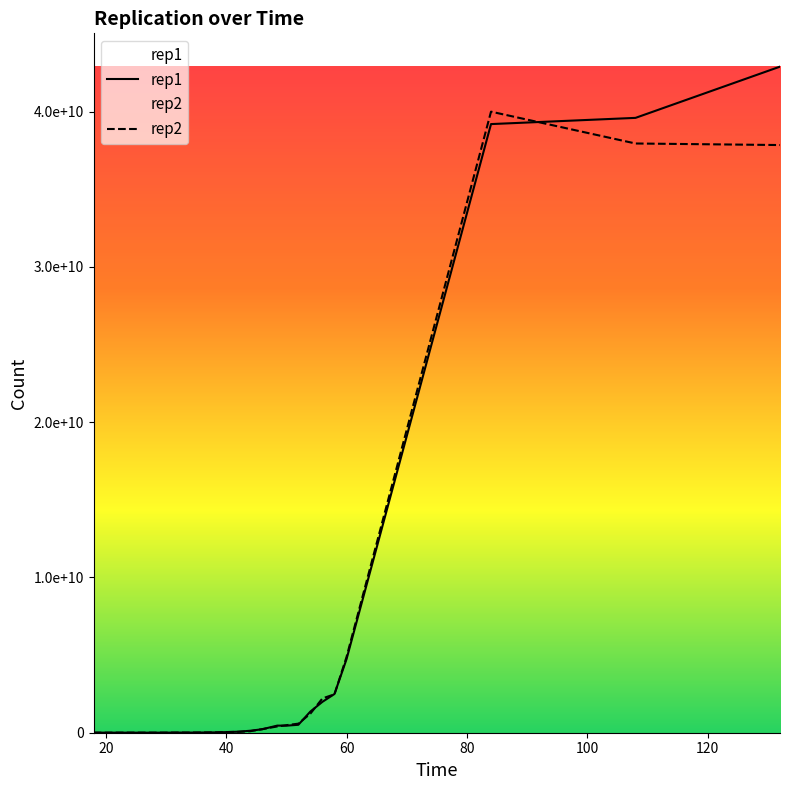

What is the value of the rep1 point at the 10th from the left?

12700000